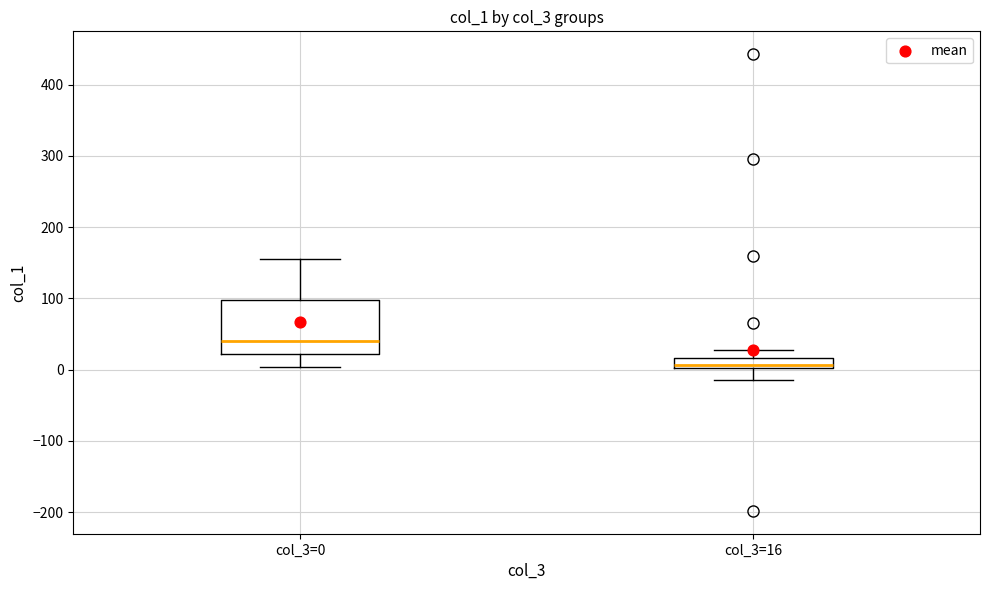

Which box's median line is the lowest?

col_3=16